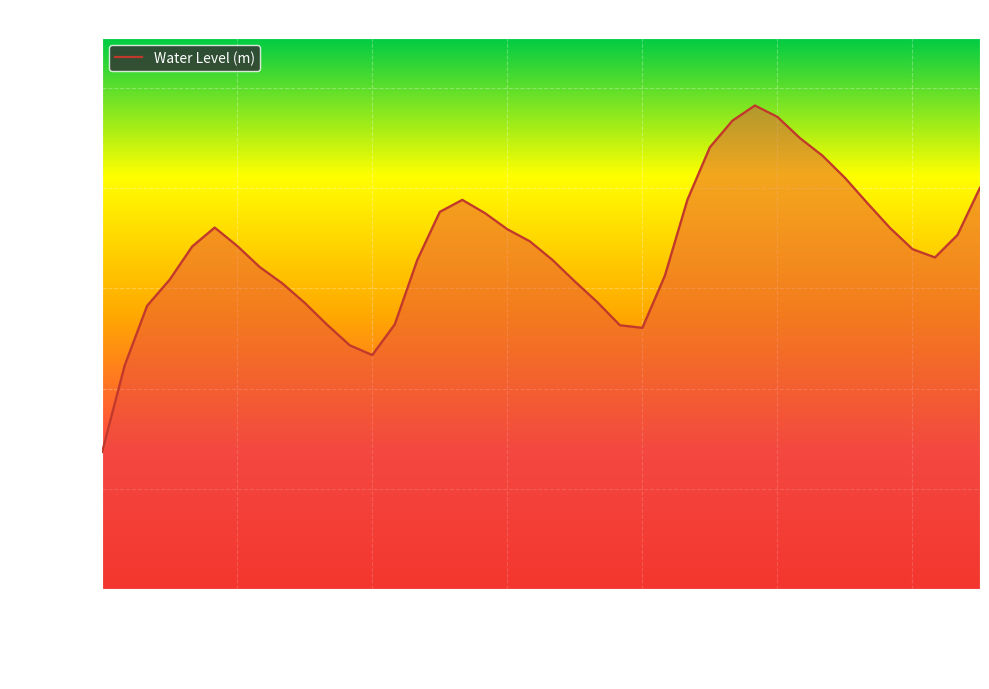

Does the chart display data point markers on the line(s)?

No